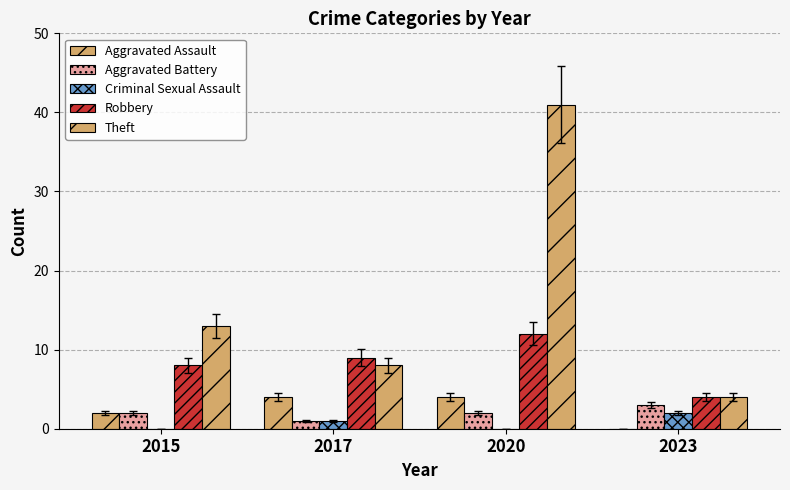

Are the bars horizontal?

No